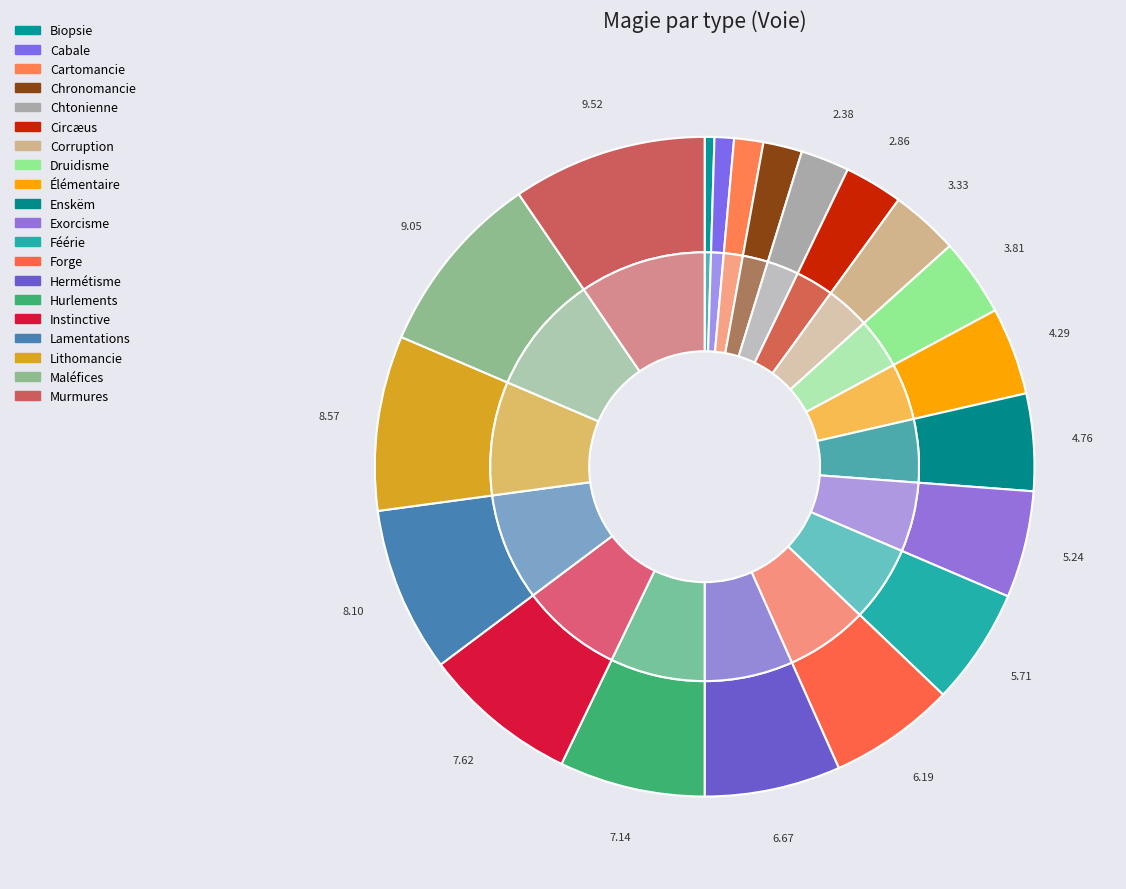

To the nearest percent, what is the difference between the largest and smallest slice percentages?

9%